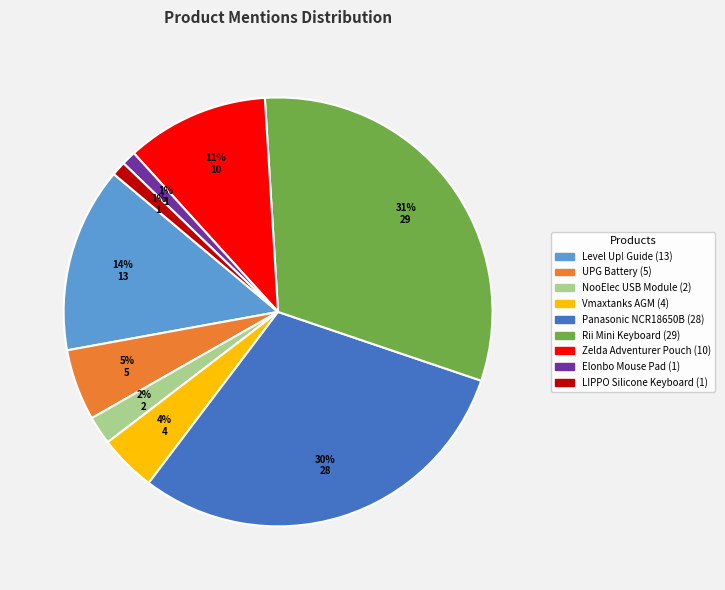

What is the largest slice in the pie chart?

Rii Mini Keyboard